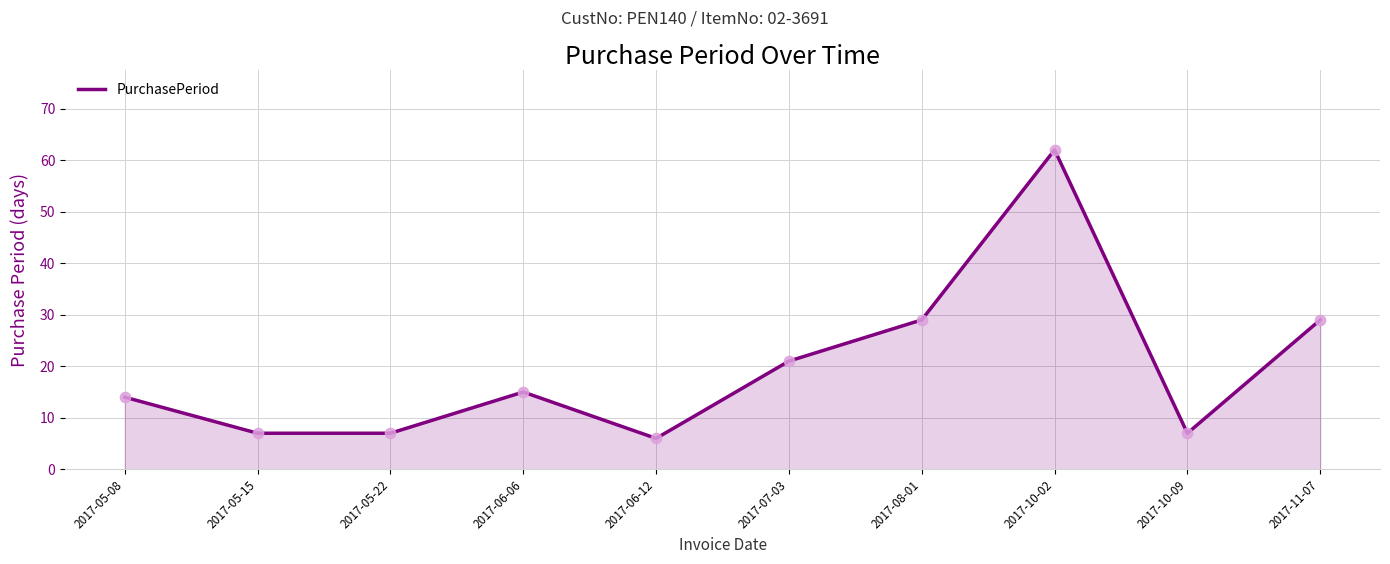

Approximately how many times larger is the value at 2017-05-08 compared to 2017-06-06?

0.9